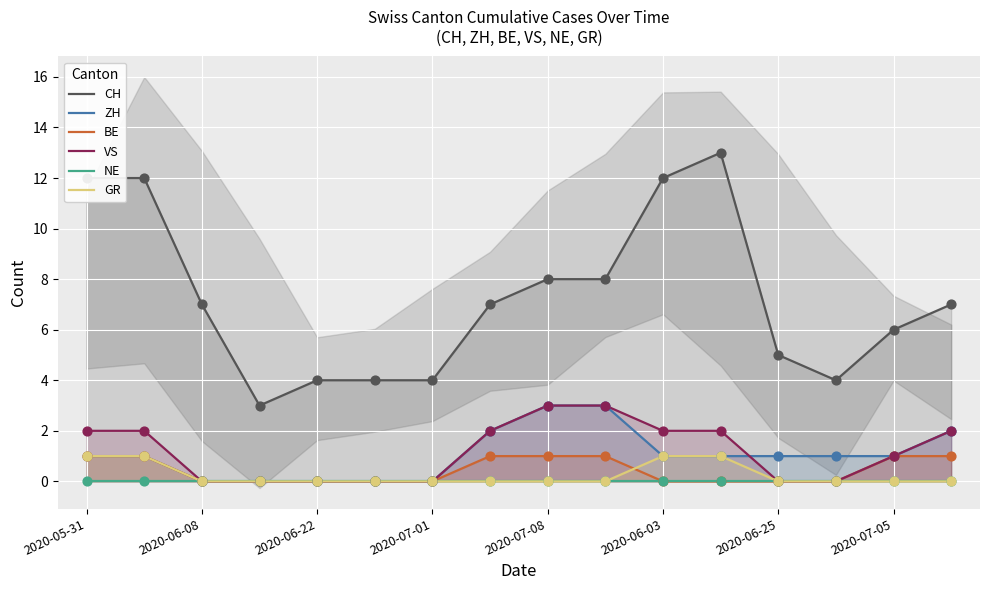

Which series reaches the minimum Y coordinate?

ZH